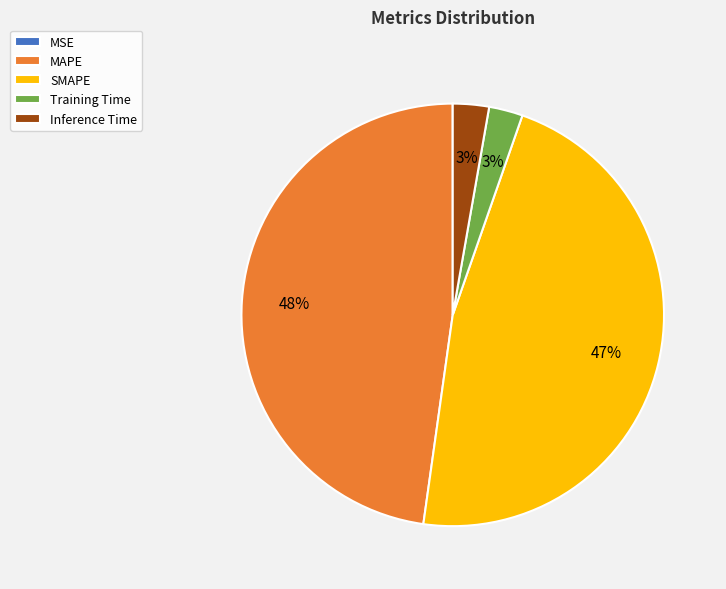

Between SMAPE and Training Time, which is larger?

SMAPE